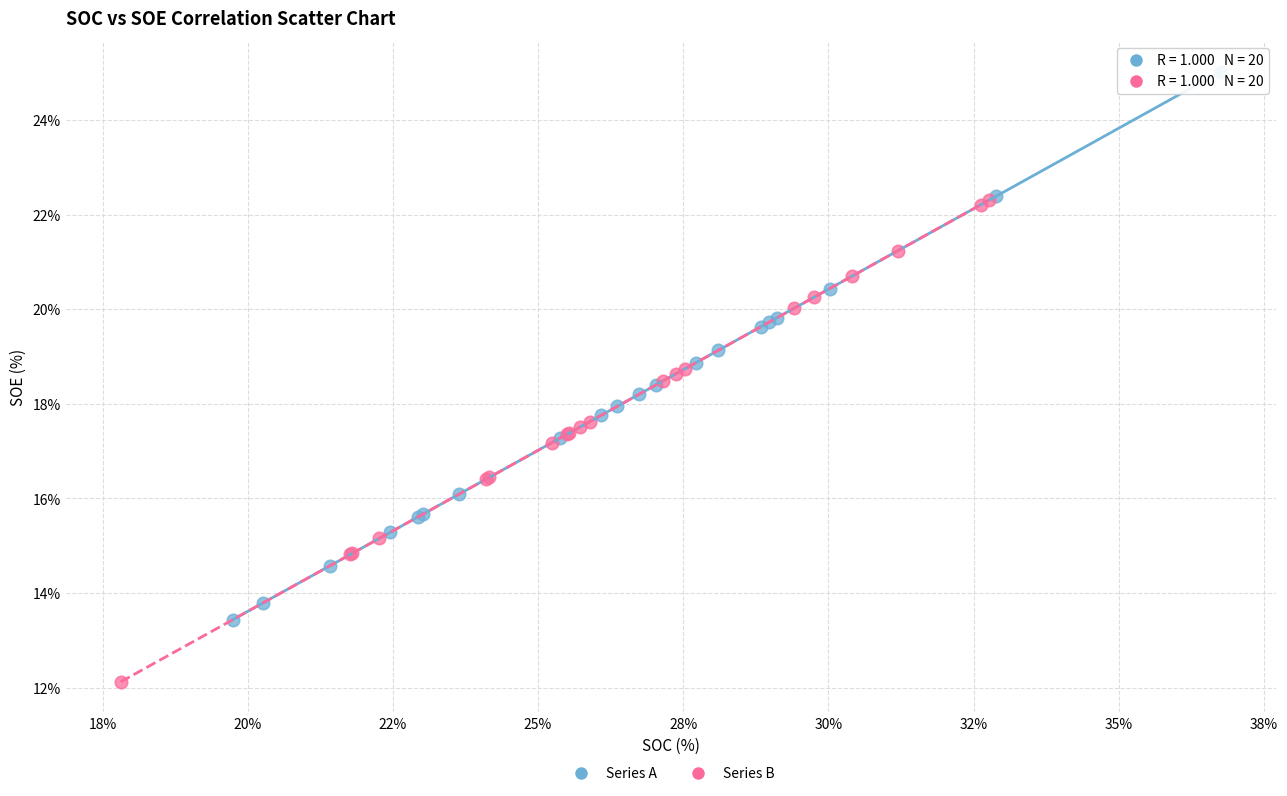

Which series has the widest spread of Y values?

Series A